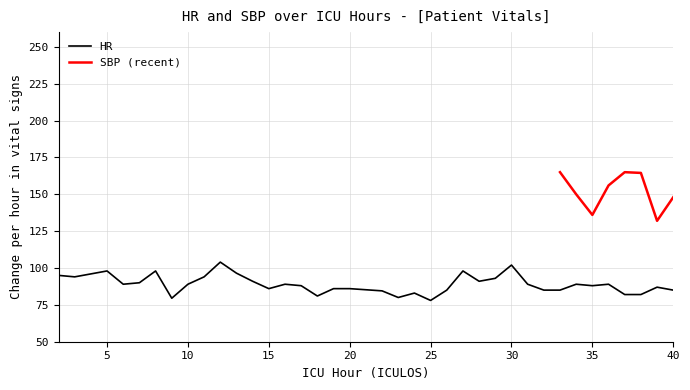

What is the value of the 9th point from the left?

89.0